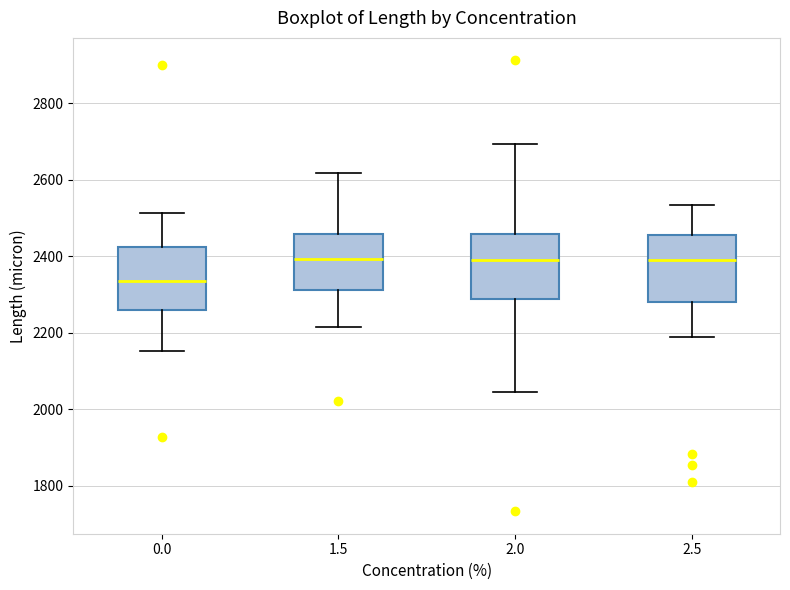

Reading left to right, read every box against the y-axis: the position of its median line, the range the box covers, and the ends of its whiskers. The values are not printed on the chart, so give them approximately, as read against the axis.

0.0: median 2340, box 2260 to 2420, whiskers 2160 to 2520
1.5: median 2400, box 2320 to 2460, whiskers 2220 to 2620
2.0: median 2380, box 2280 to 2460, whiskers 2040 to 2700
2.5: median 2380, box 2280 to 2460, whiskers 2180 to 2540